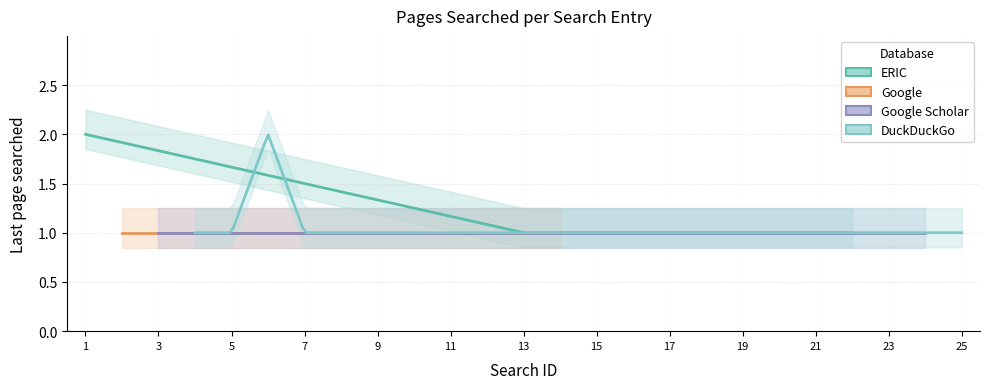

At which category does the chart reach its minimum across all series?

2